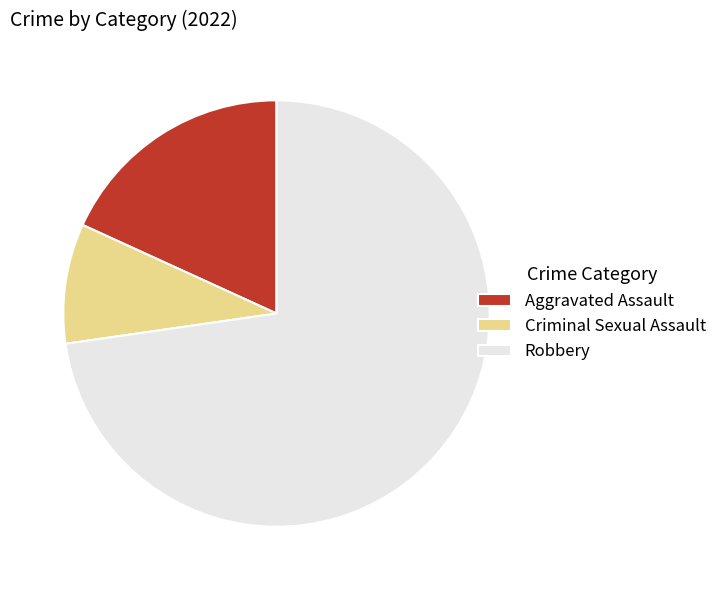

Which category has the biggest portion of the pie?

Robbery